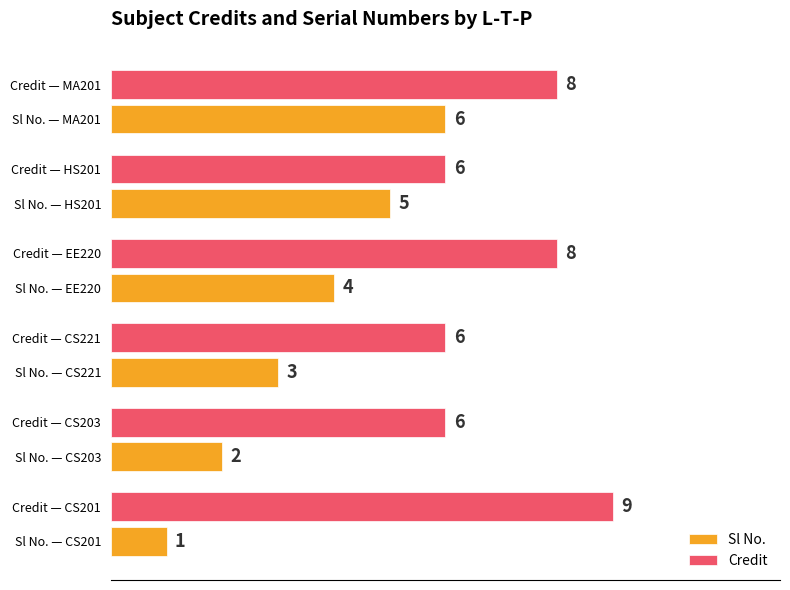

The value of Credit at Sl No. — CS221 is 6. True or false?

True